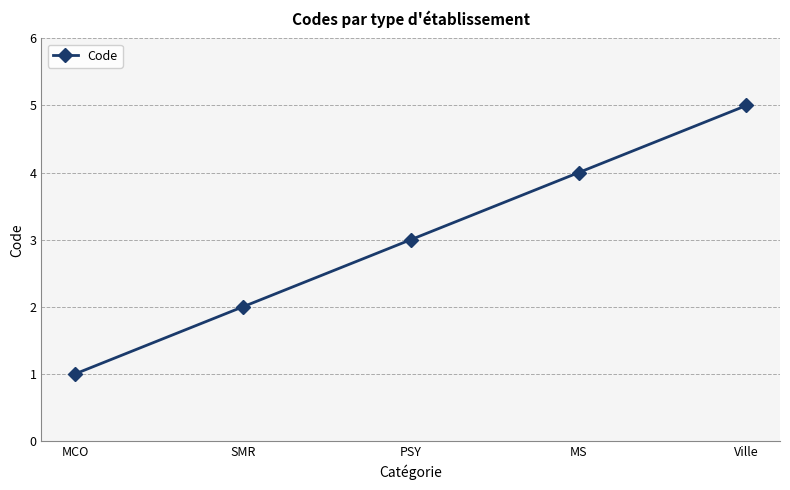

What is the average value?

3